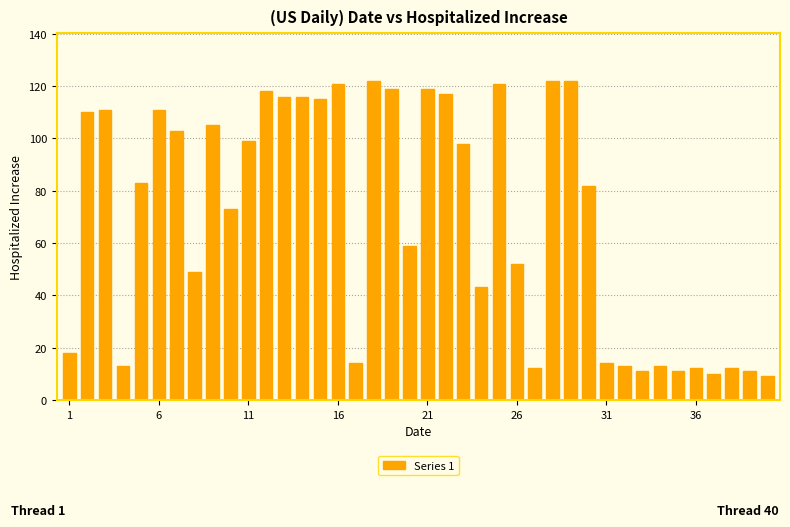

What is the minimum value shown in the chart?

9